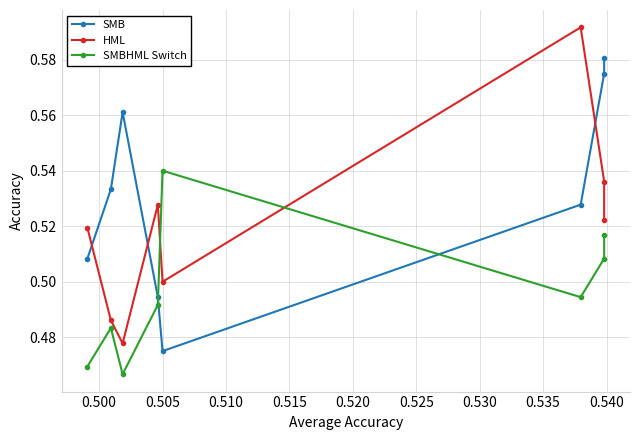

What is the average value of the SMBHML Switch series?

0.5